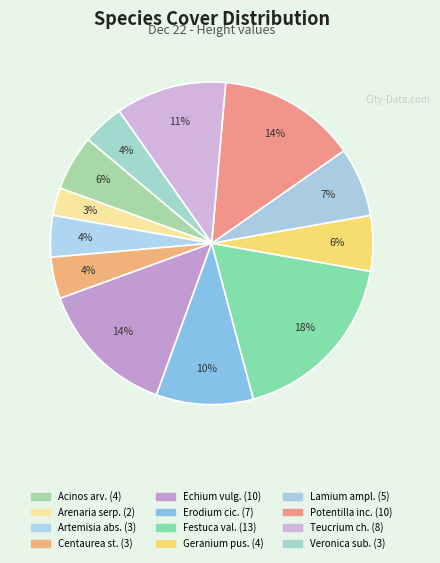

How many slices are in this pie chart?

12